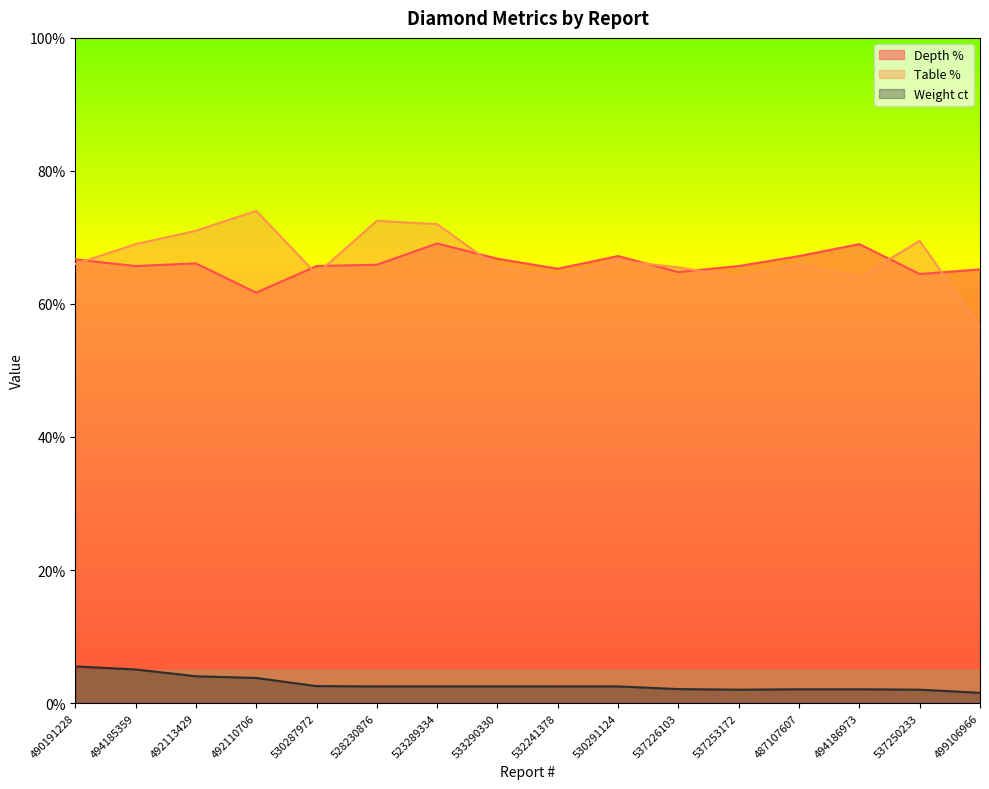

Where does the Table % series first go above 66?

494185359